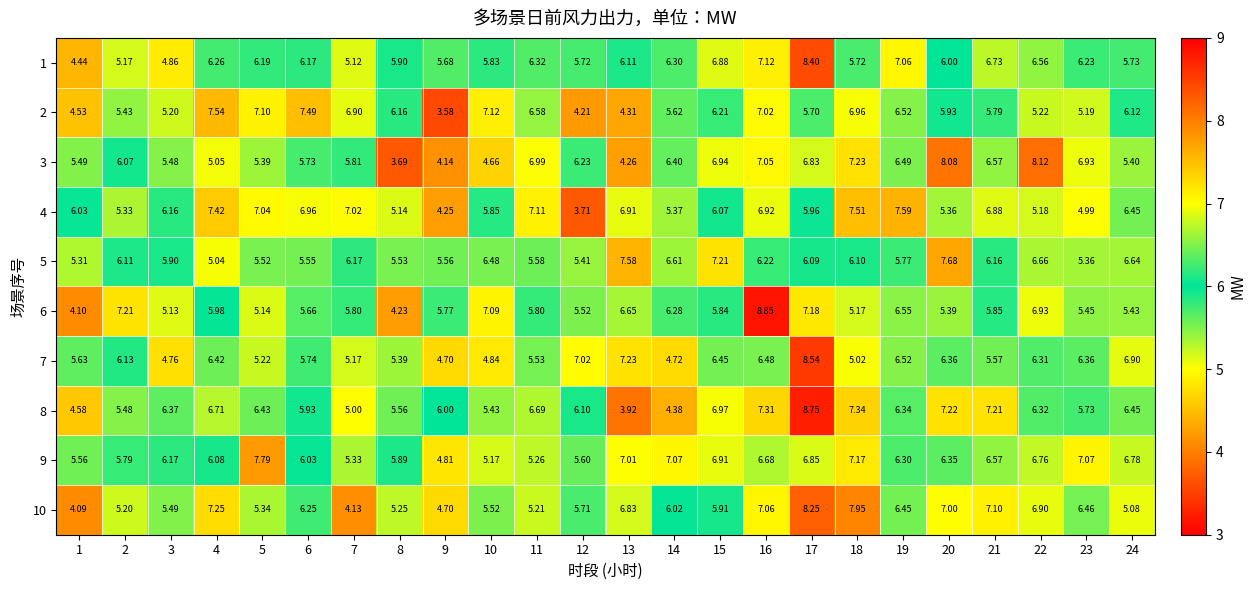

List the series in order of their peak value, lowest first.

2, 4, 5, 9, 3, 10, 1, 7, 8, 6